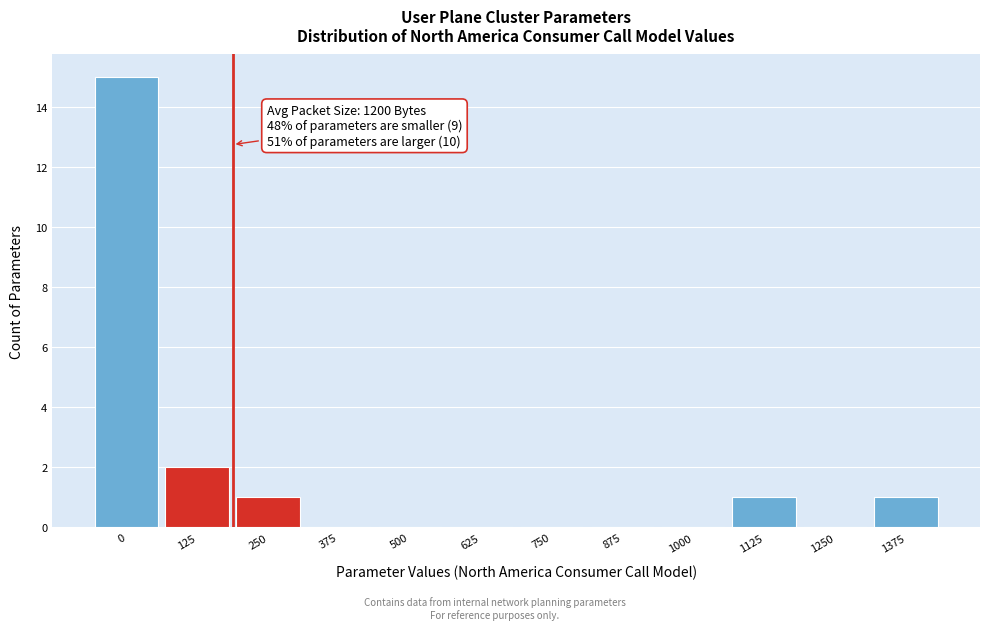

Reading left to right, extract all data points from this chart.

0=15	125=2	250=1	375=0	500=0	625=0	750=0	875=0	1000=0	1125=1	1250=0	1375=1